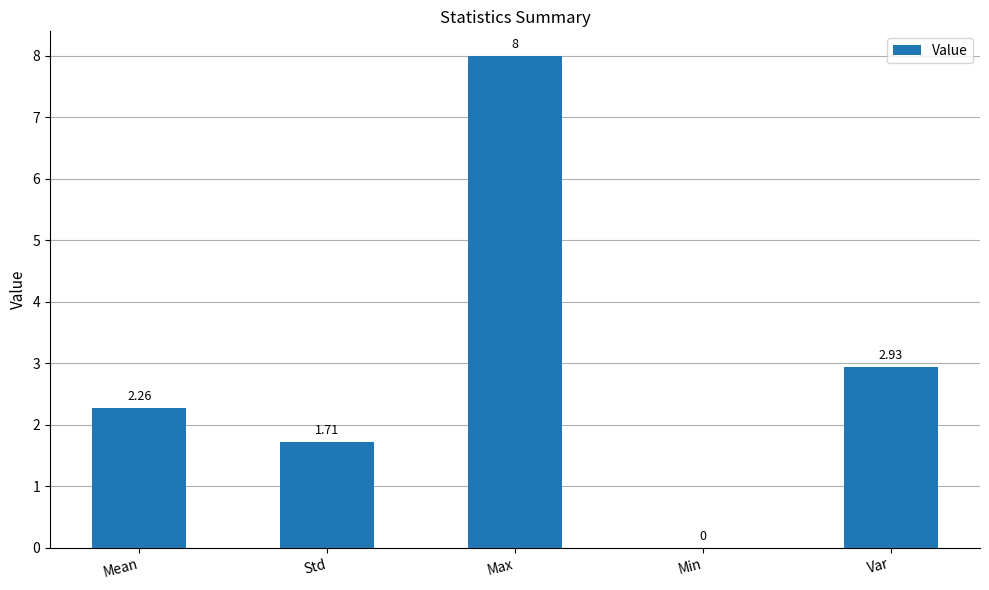

The chart shows a value of -2.7 at Min. True or false?

False